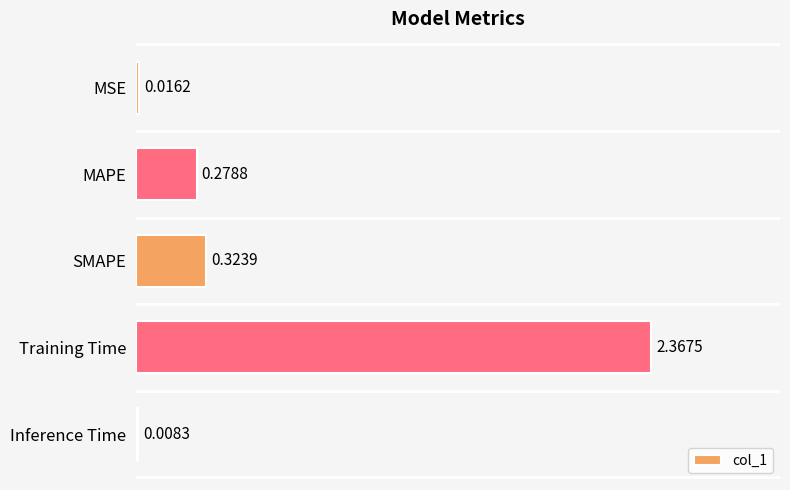

At which category does the chart reach its peak across all series?

Training Time